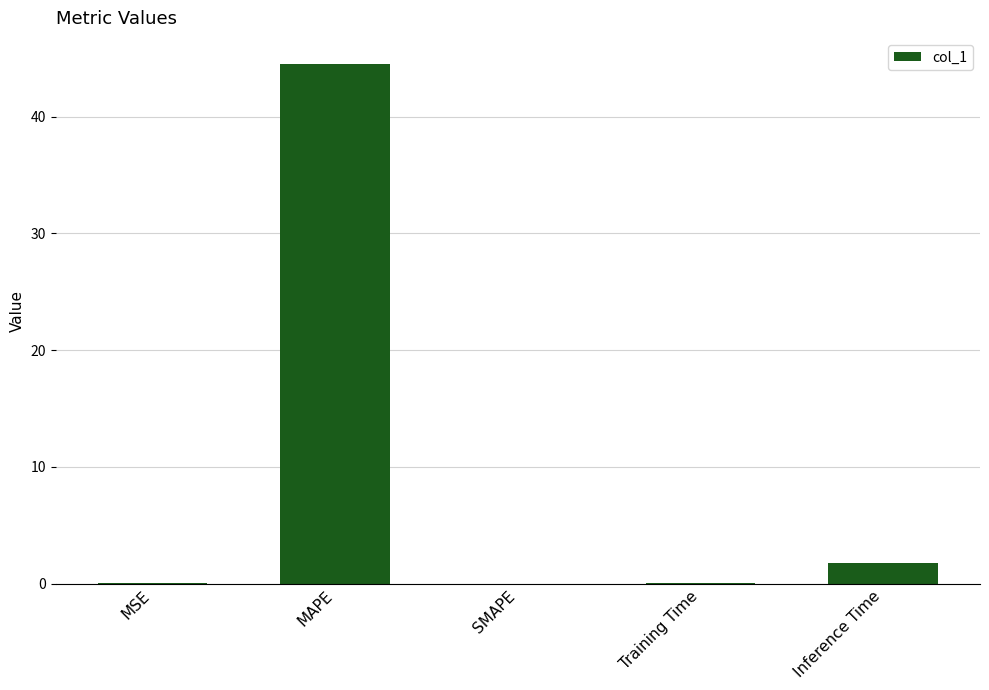

What is the sum of all values?

46.5